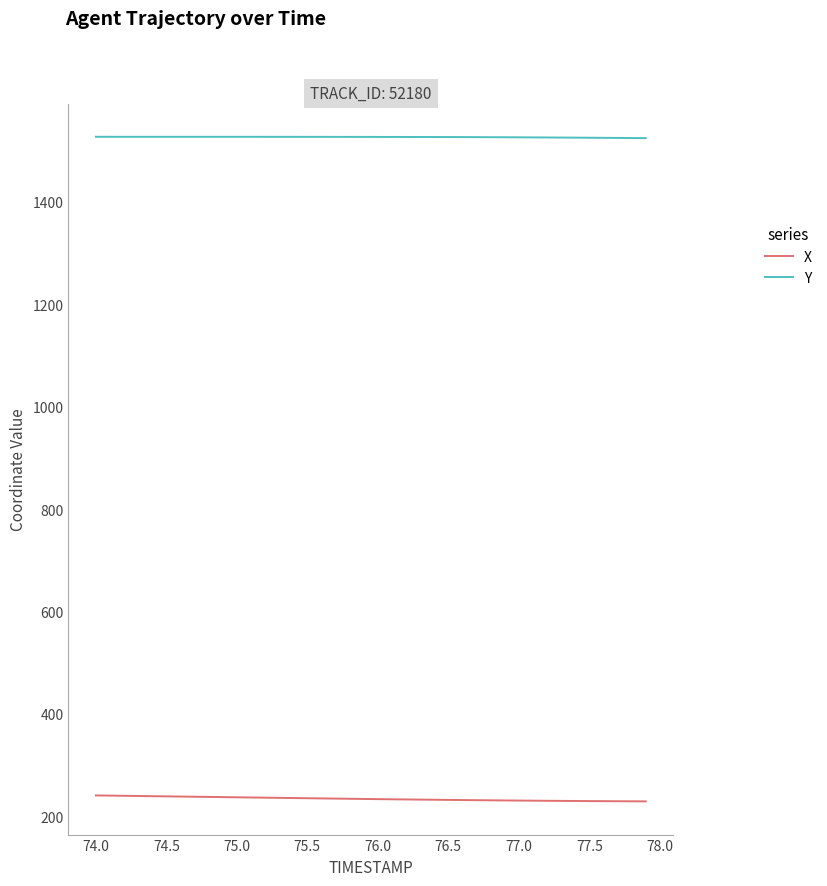

What is the maximum value shown in the chart?

1527.4